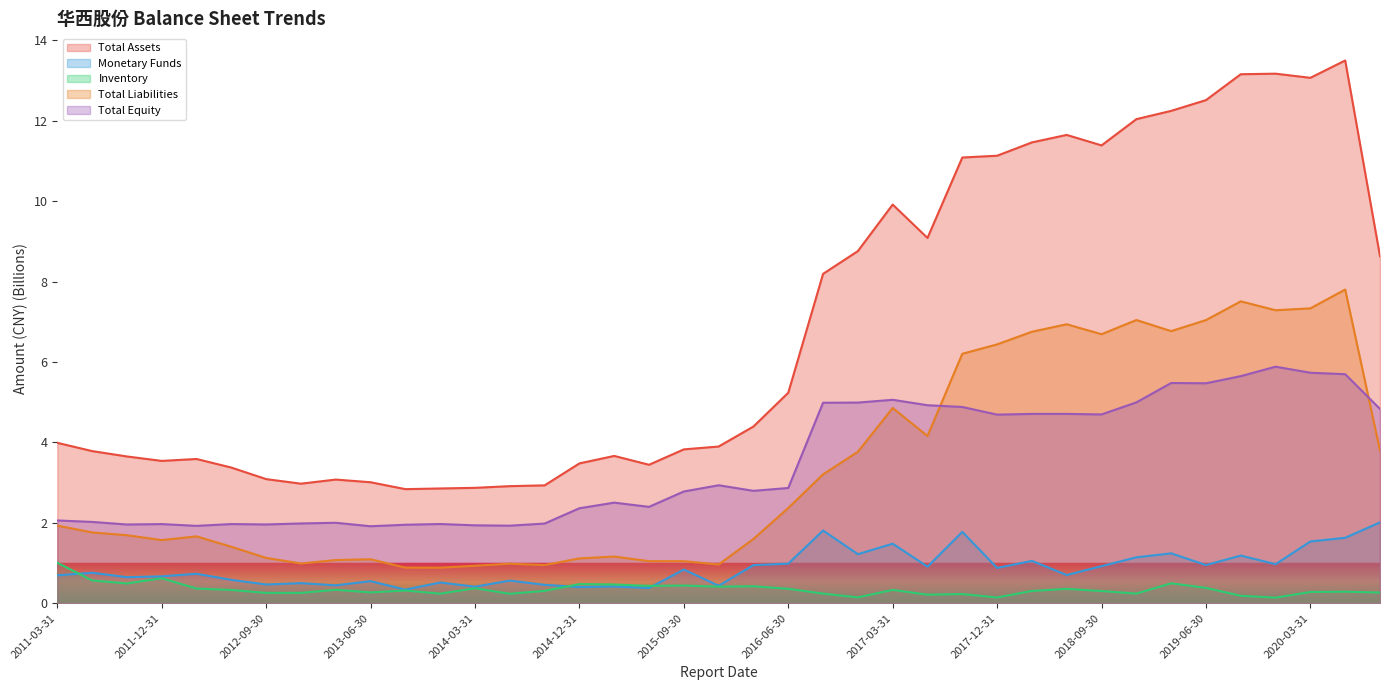

Which has a higher value, 2013-06-30 or 2018-03-31?

2018-03-31